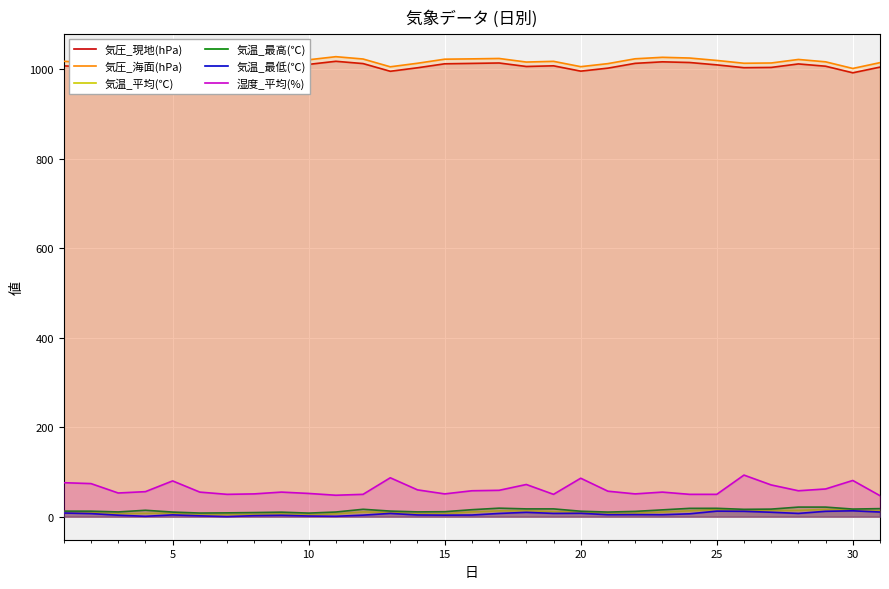

Which series has the largest range (max minus min)?

湿度_平均(%)